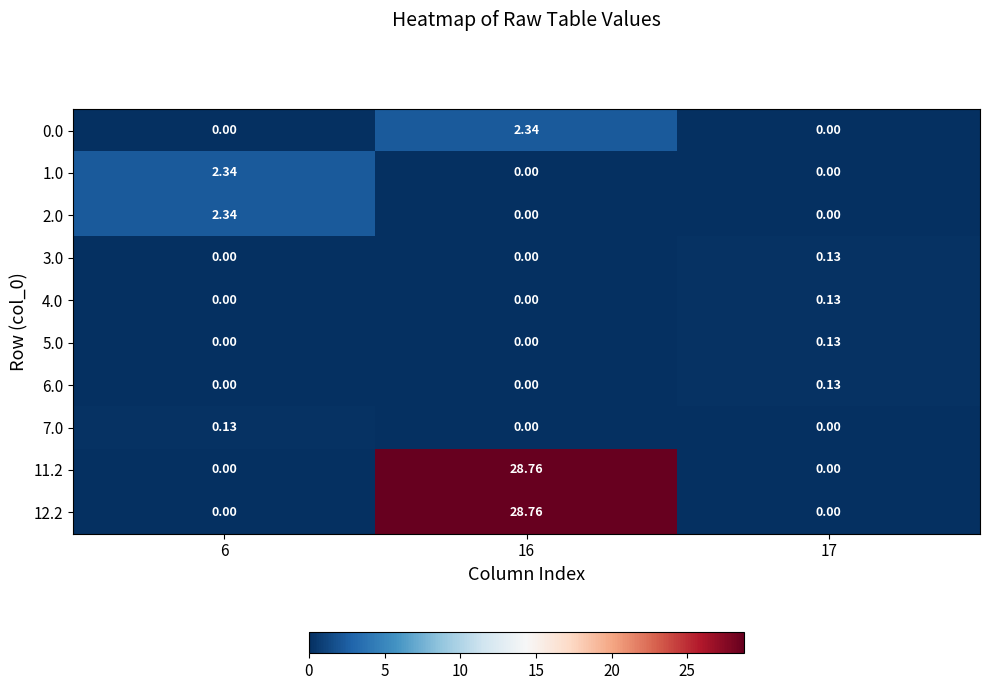

How many distinct data groups are displayed?

10